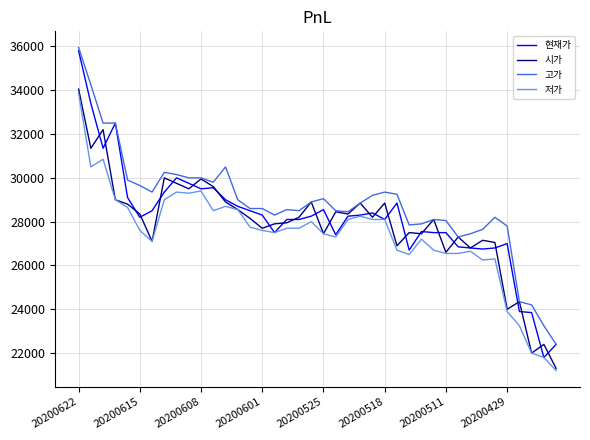

What is the greatest value displayed?

35950